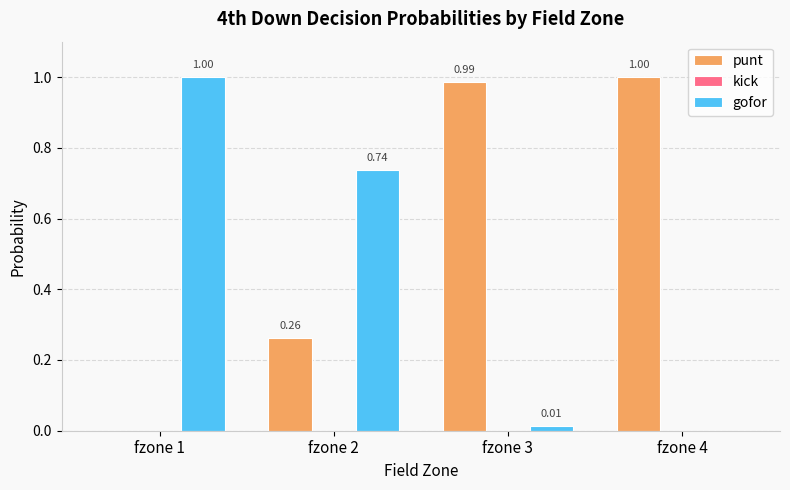

How many categories are shown in the chart?

4